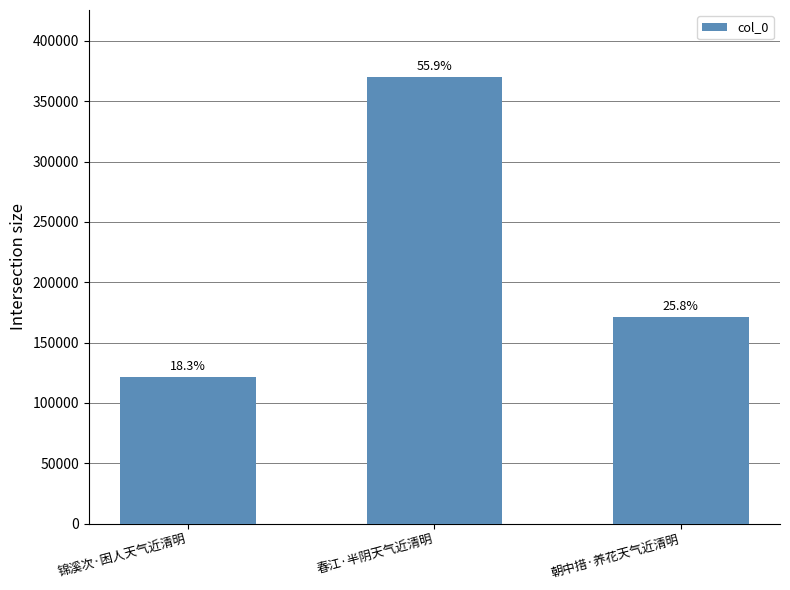

How many bars are there in total?

3